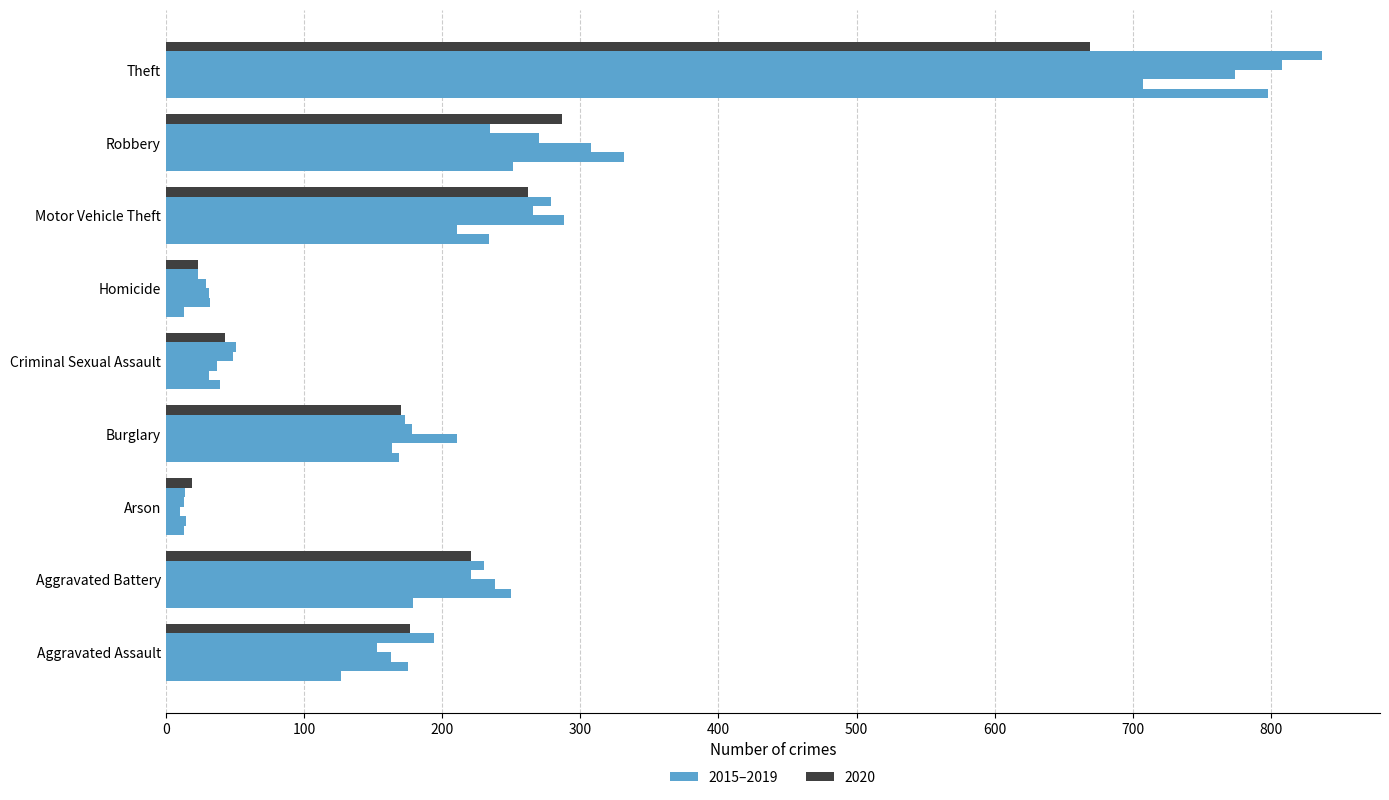

How many data points does each series have?

9